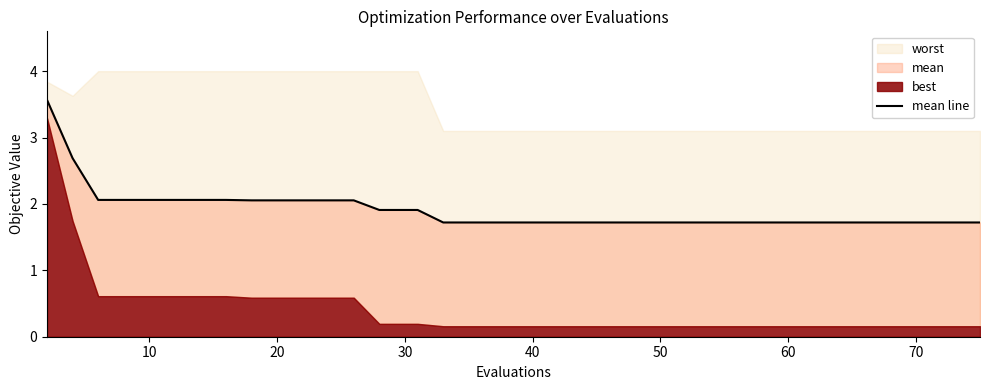

What is the value of the 36th point from the left?

1.7